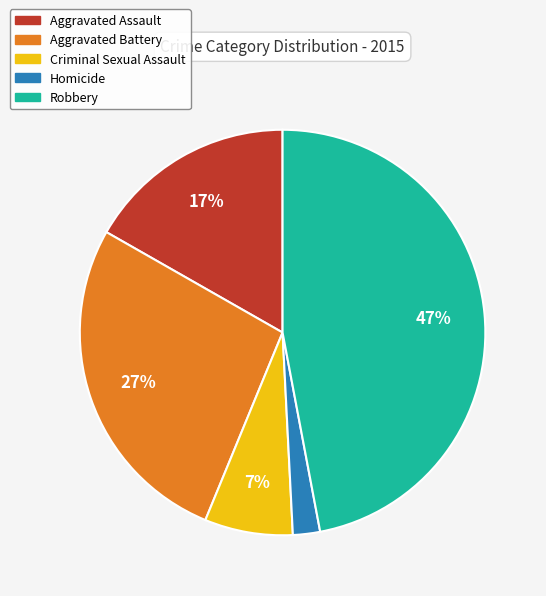

Is it true that Criminal Sexual Assault is 16% of the pie?

False